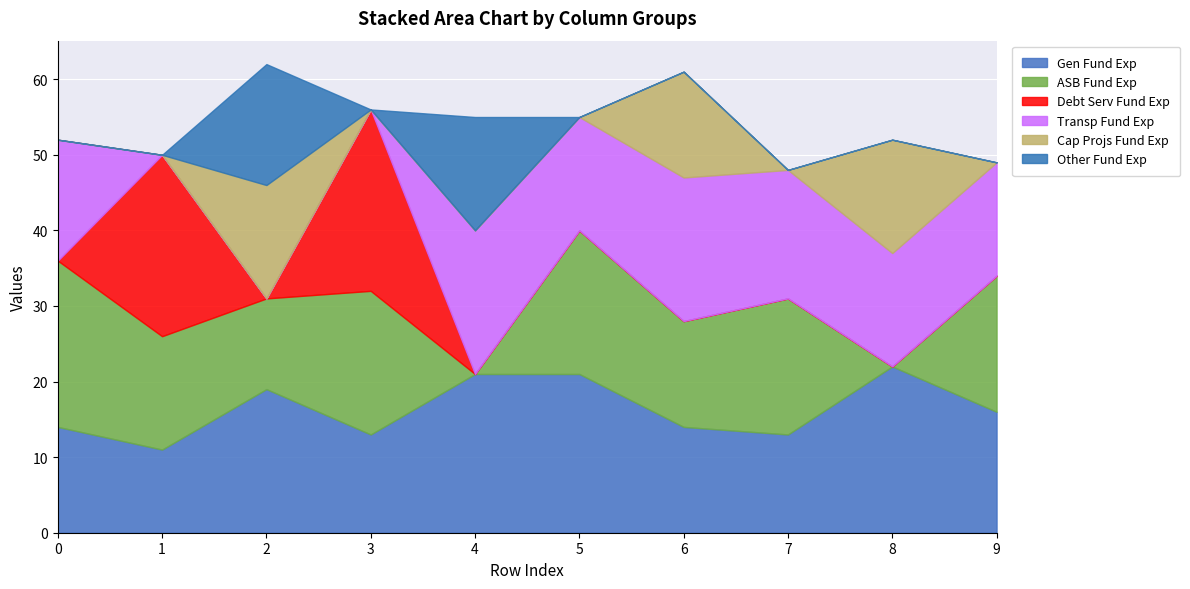

What is the minimum value for Gen Fund Exp?

11